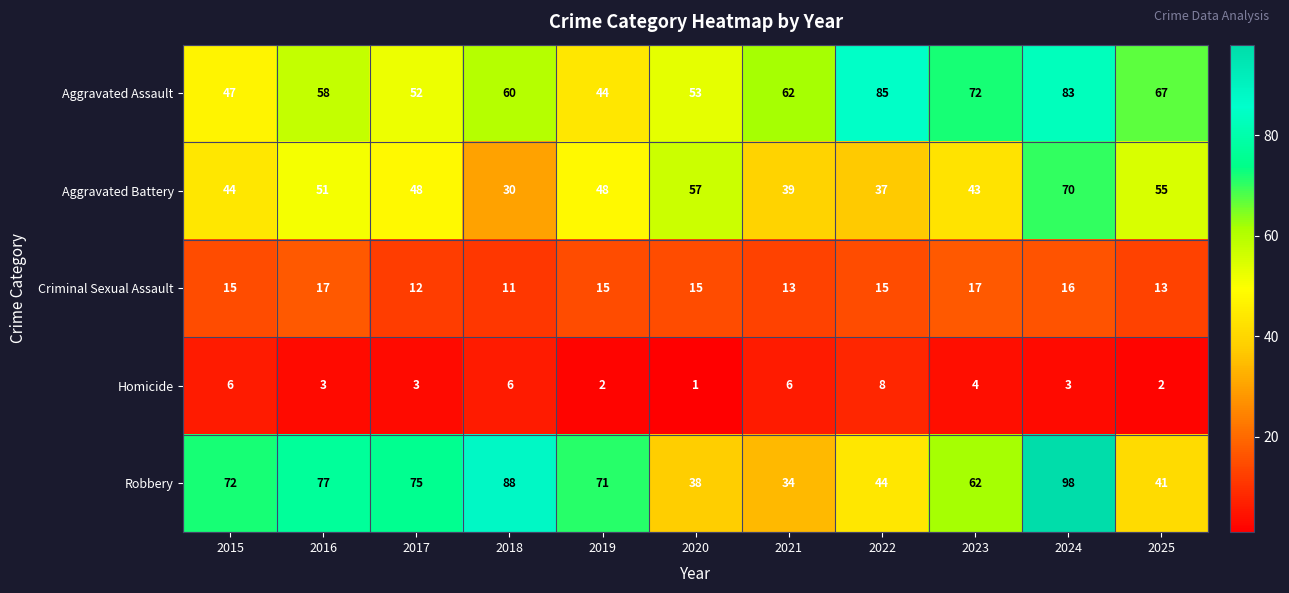

What is the greatest value displayed?

98